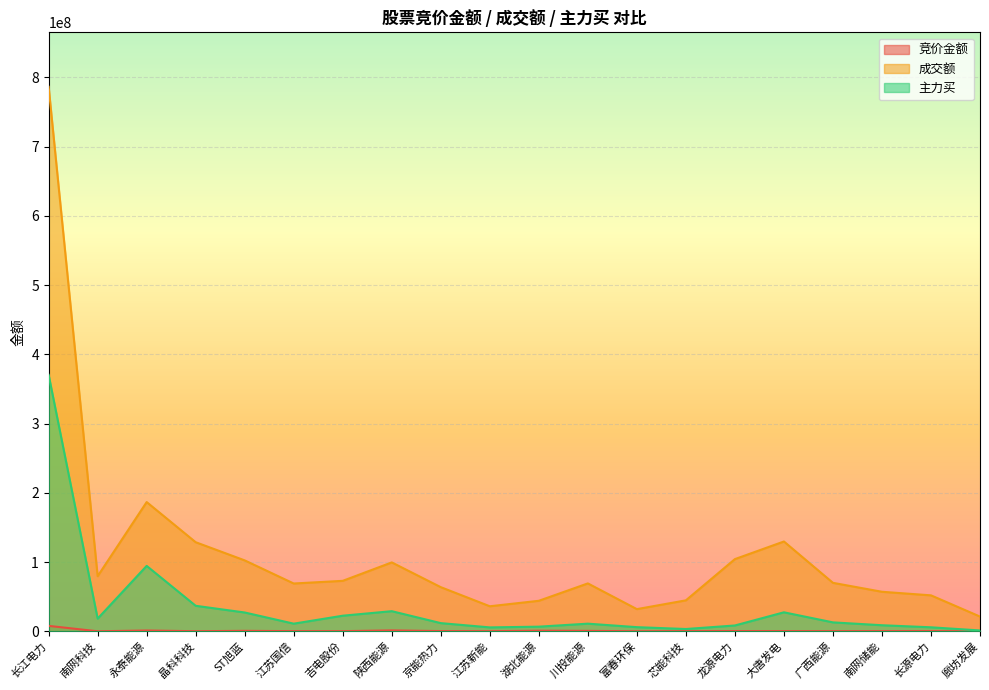

At 廊坊发展, list the series in order from largest to smallest.

成交额, 主力买, 竞价金额